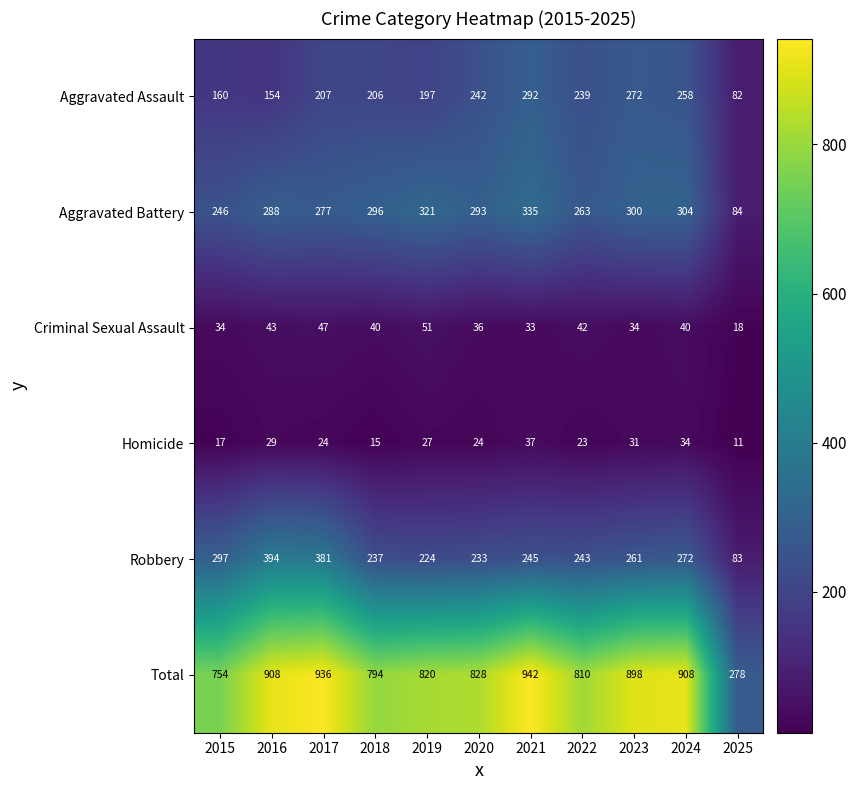

The Criminal Sexual Assault series shows 47 at 2017. True or false?

True